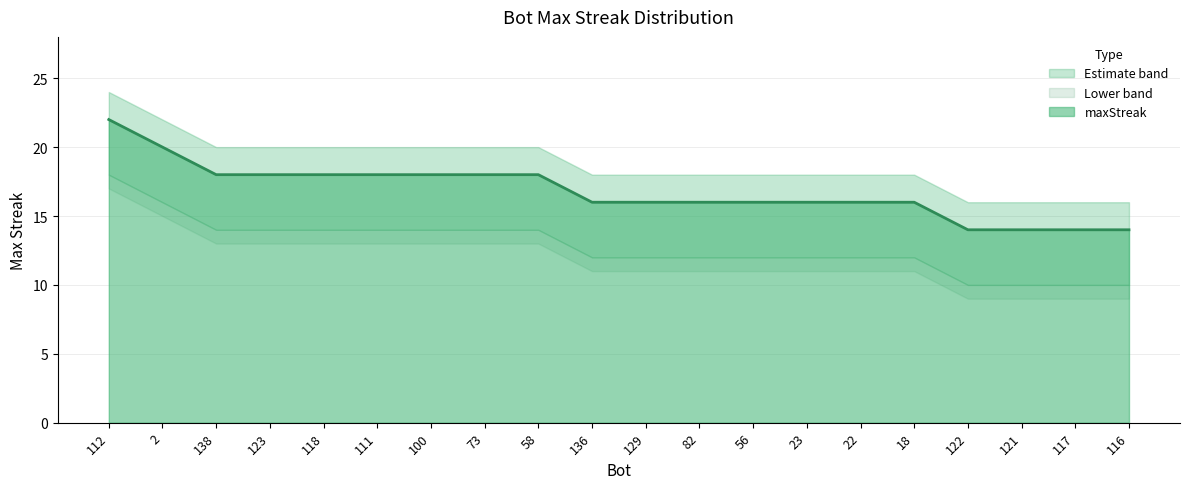

What is the minimum value for maxStreak?

14